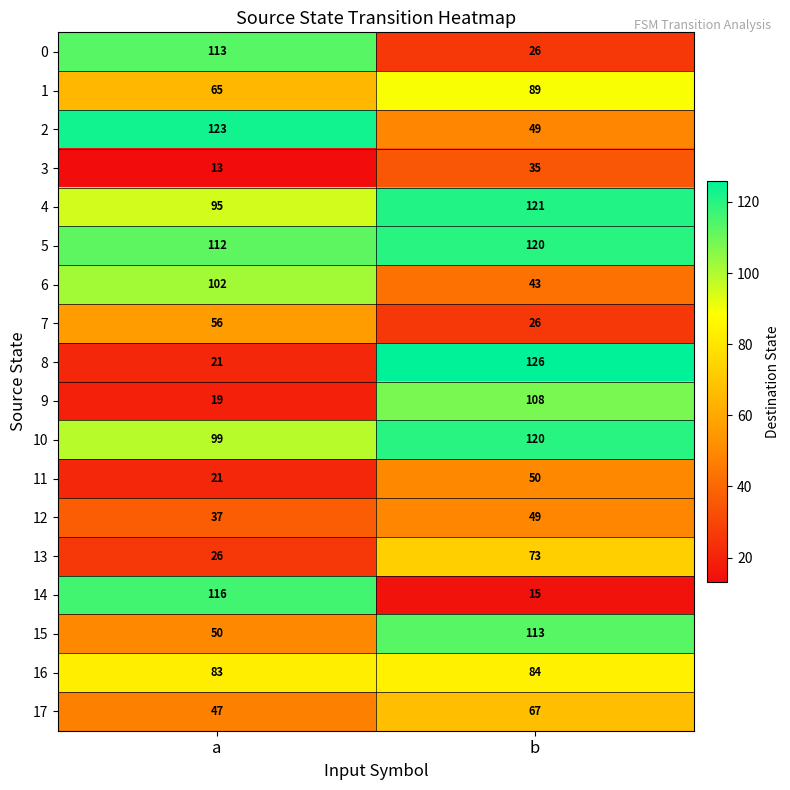

What is the minimum value shown in the chart?

13